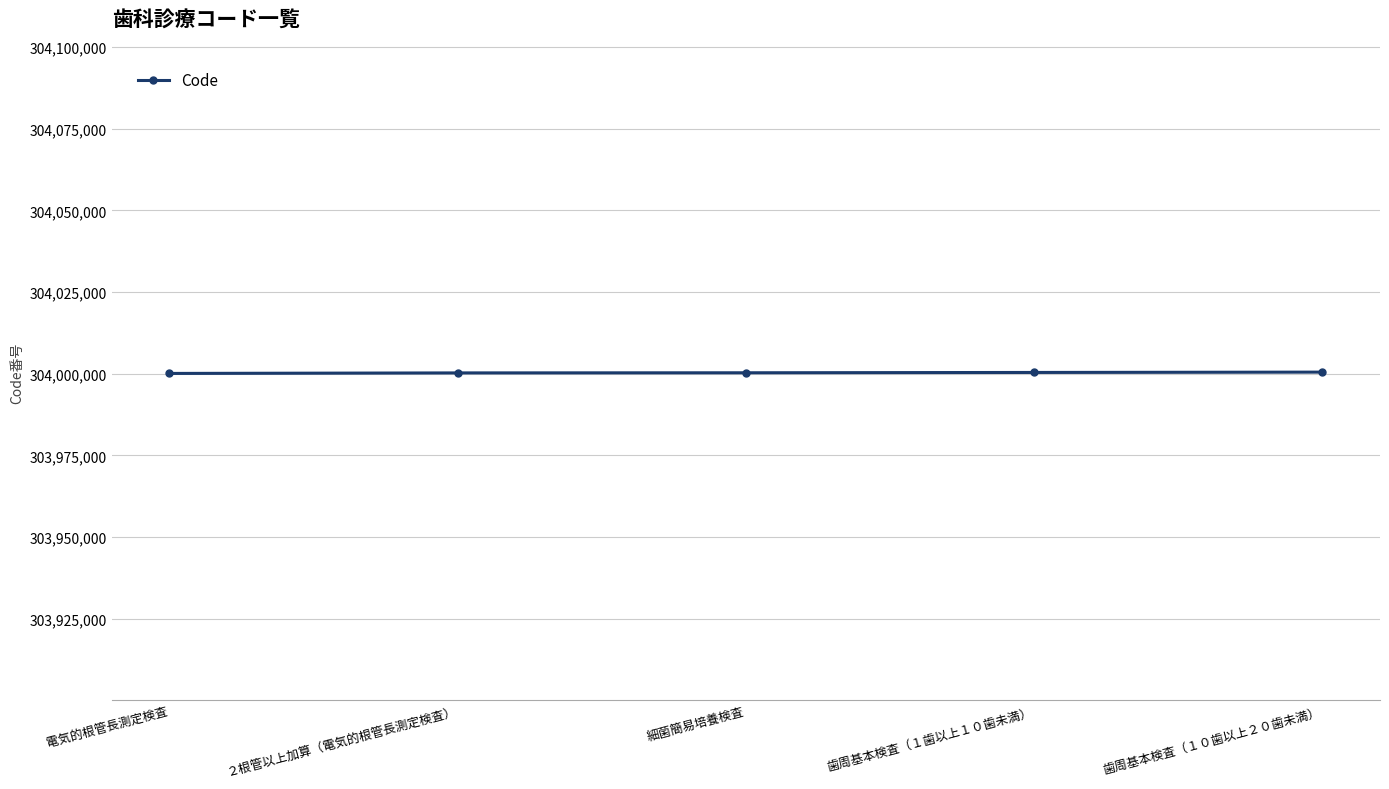

Is it true that the value at 歯周基本検査（１歯以上１０歯未満） is 204230206?

False